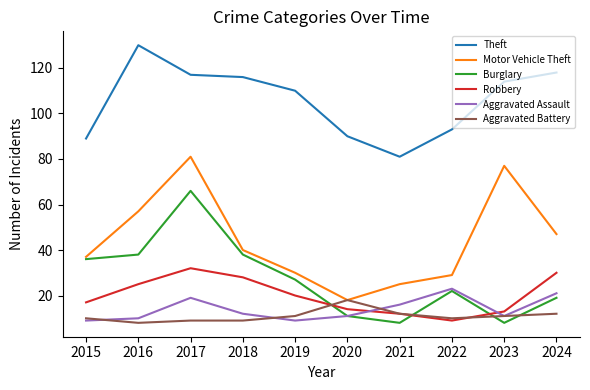

What are all the series names shown in the legend?

Theft, Motor Vehicle Theft, Burglary, Robbery, Aggravated Assault, Aggravated Battery